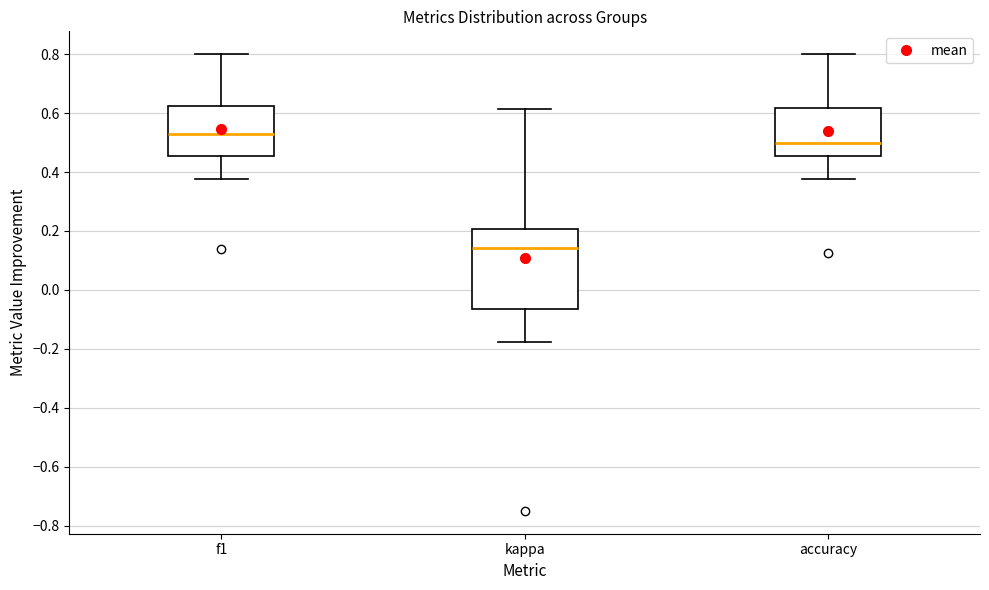

Which box's median line is the highest?

f1